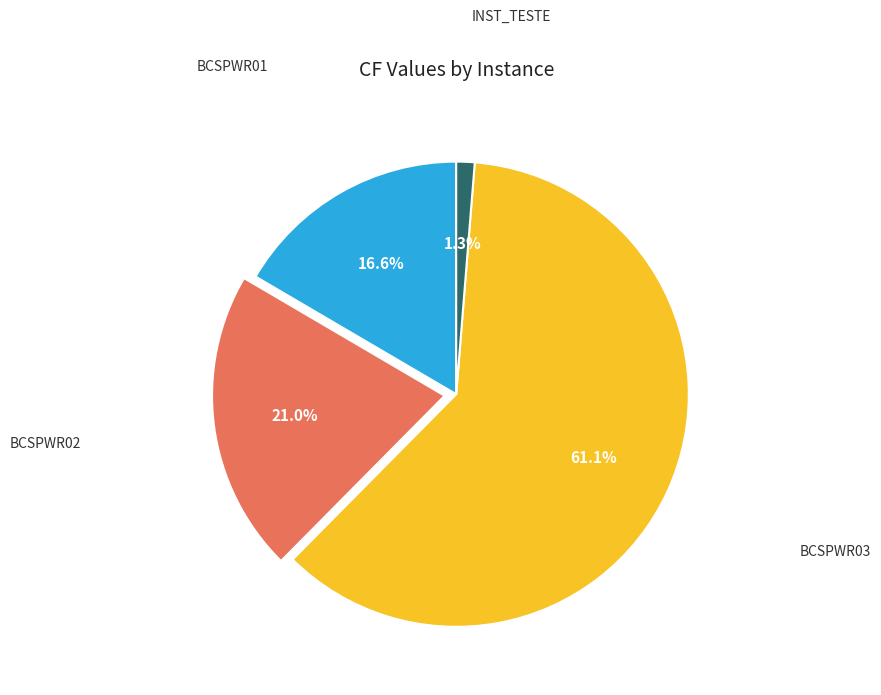

Is there any slice that represents more than half of the pie?

Yes